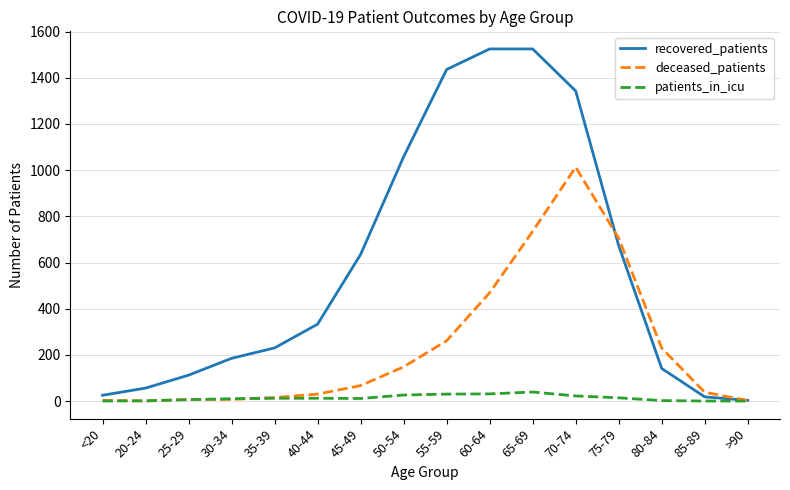

Count the number of data series in this chart.

3